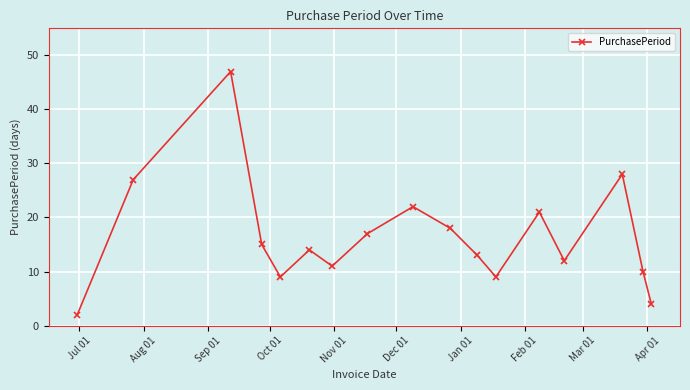

Reading left to right, transcribe all the data shown in this chart.

2	27	47	15	9	14	11	17	22	18	13	9	21	12	28	10	4